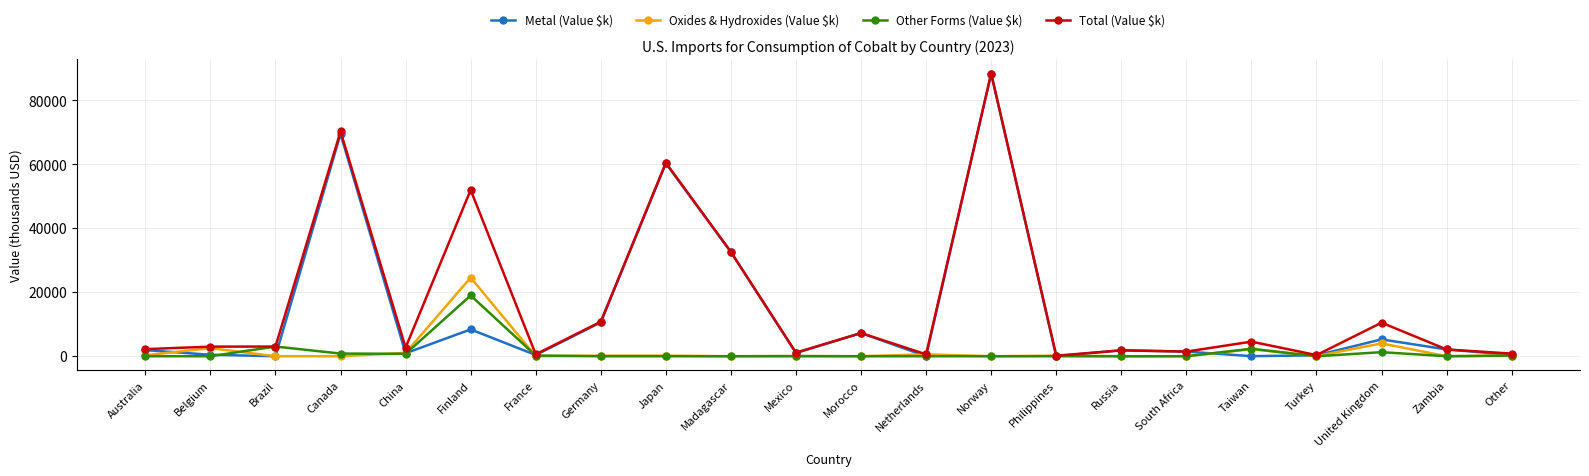

True or false: Total (Value $k) has more than 0 interior local peaks.

True